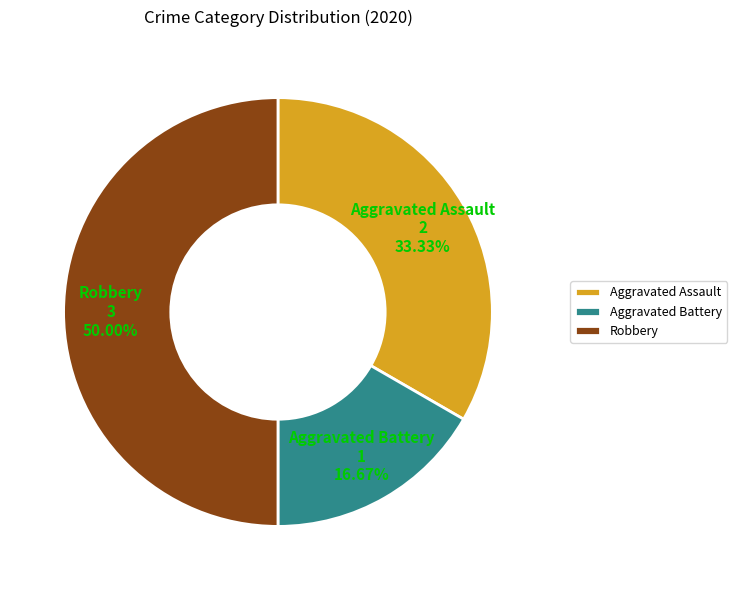

How many slices are in this pie chart?

3